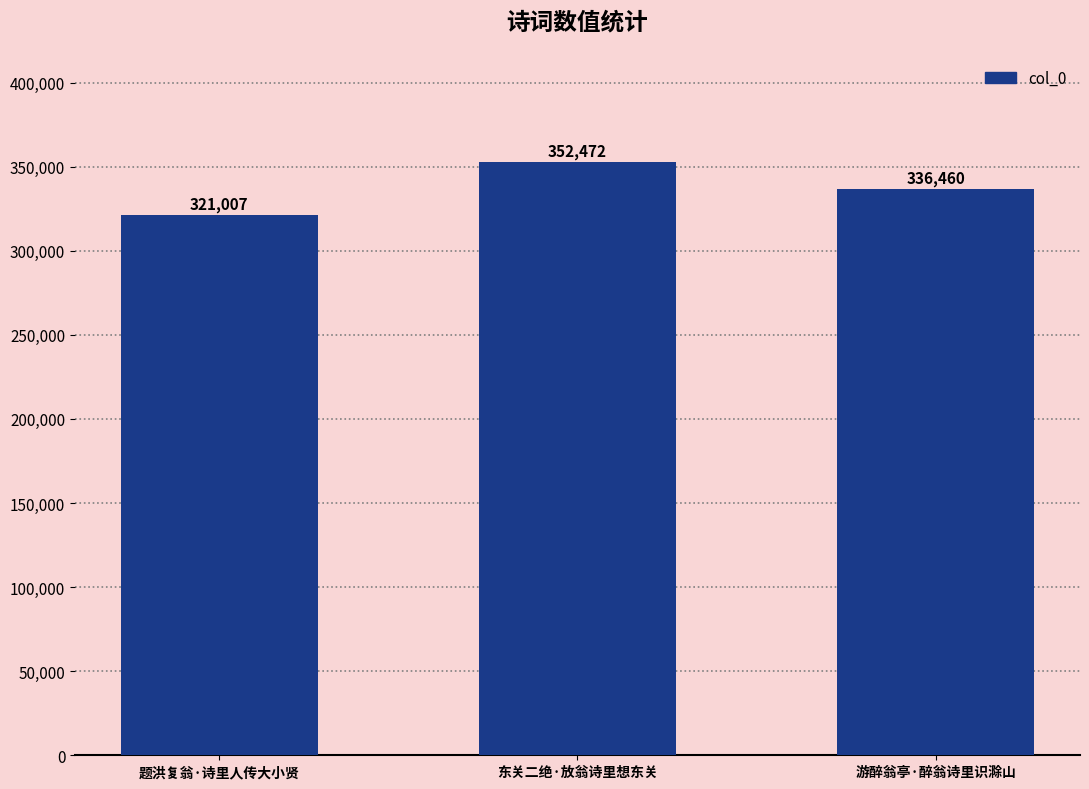

Does the chart contain any negative values?

No